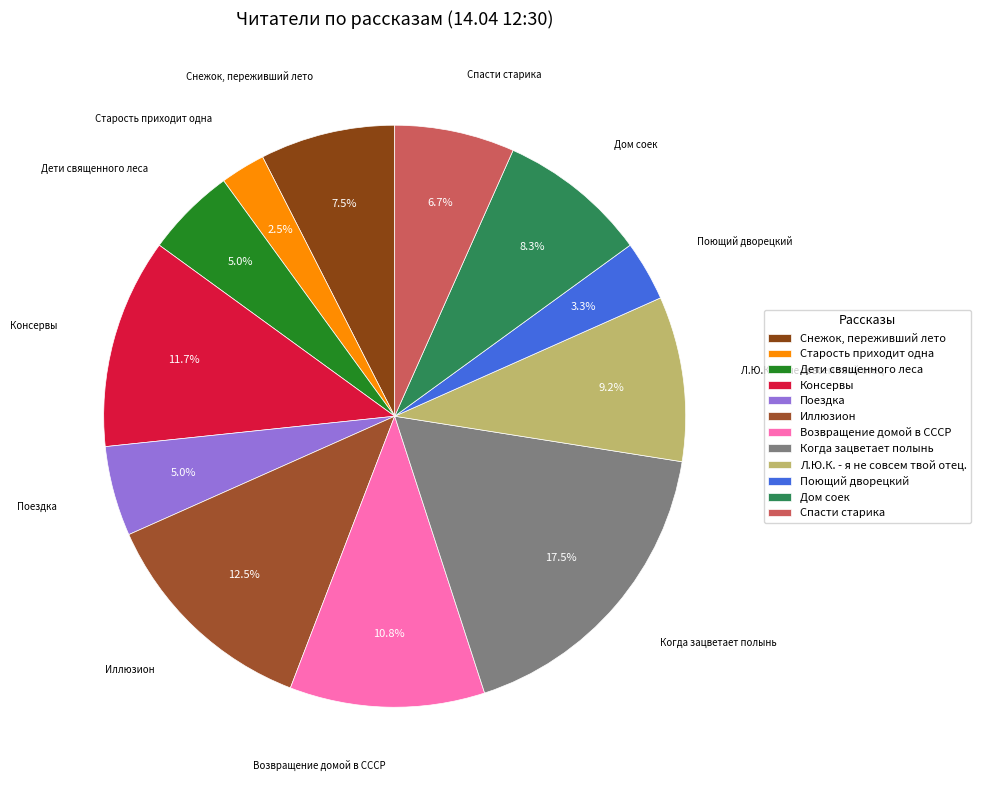

Which slice is the smallest?

Старость приходит одна